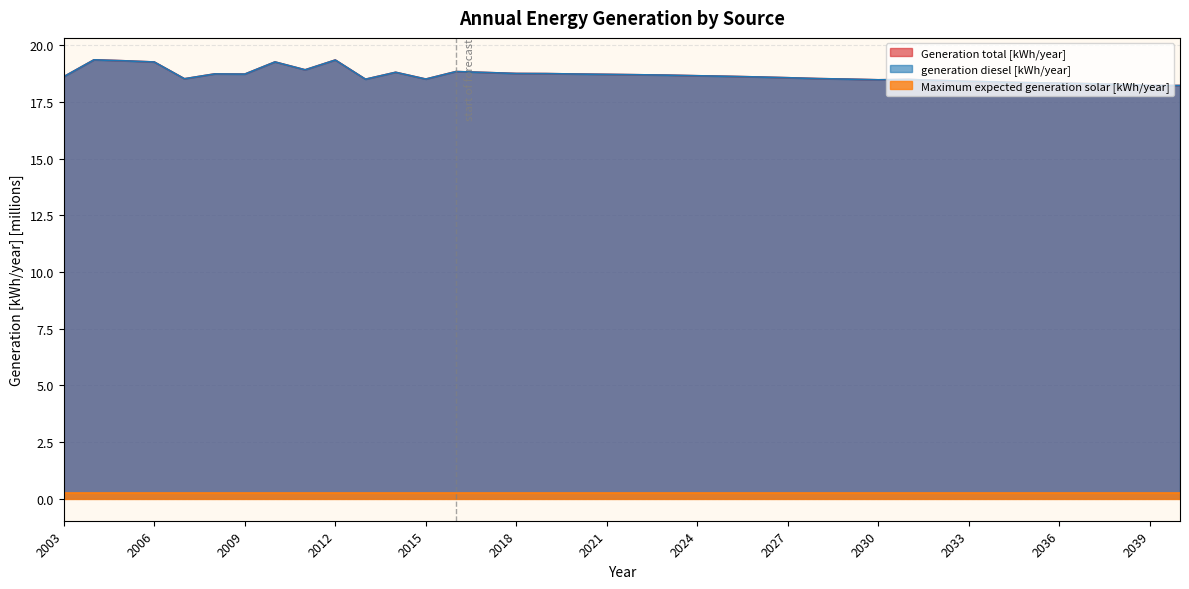

How many interior local peaks does the Generation total [kWh/year] series have?

7